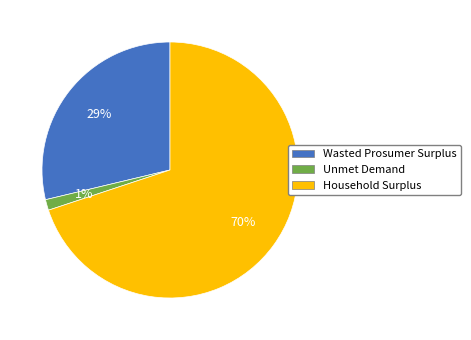

Combined, do Wasted Prosumer Surplus and Unmet Demand account for over 50%?

No